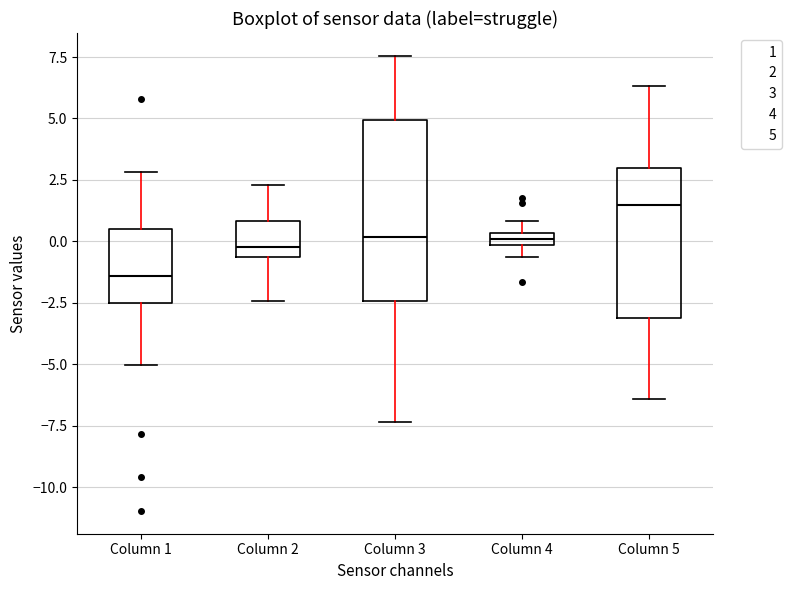

Which box has the highest median line?

Column 5